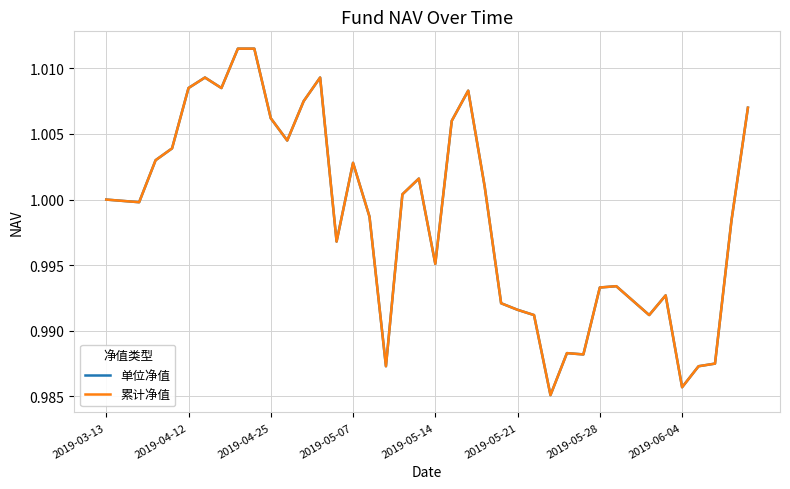

Does the chart display data point markers on the line(s)?

No